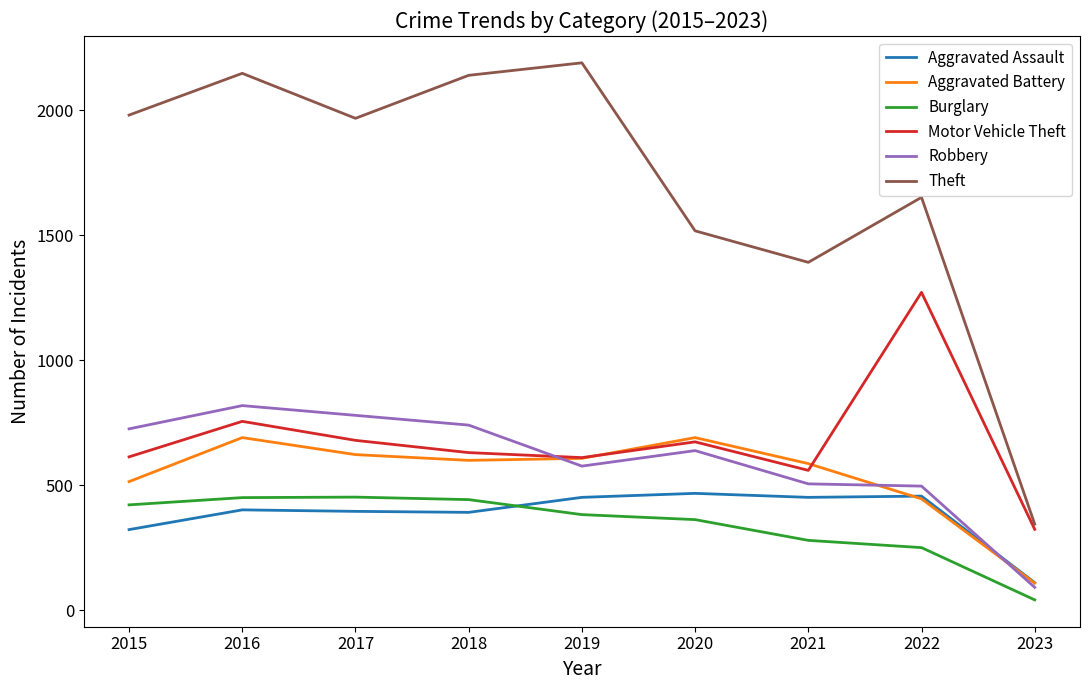

Which series has the widest spread of values?

Theft